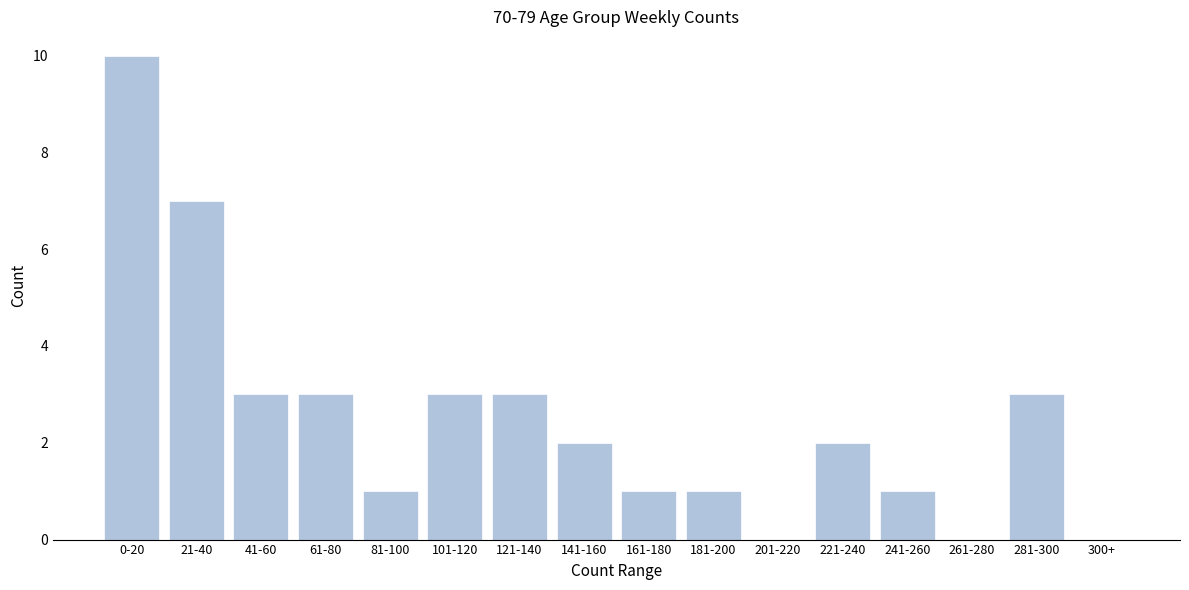

Reading right to left, transcribe all the data shown in this chart.

300+=0	281-300=3	261-280=0	241-260=1	221-240=2	201-220=0	181-200=1	161-180=1	141-160=2	121-140=3	101-120=3	81-100=1	61-80=3	41-60=3	21-40=7	0-20=10